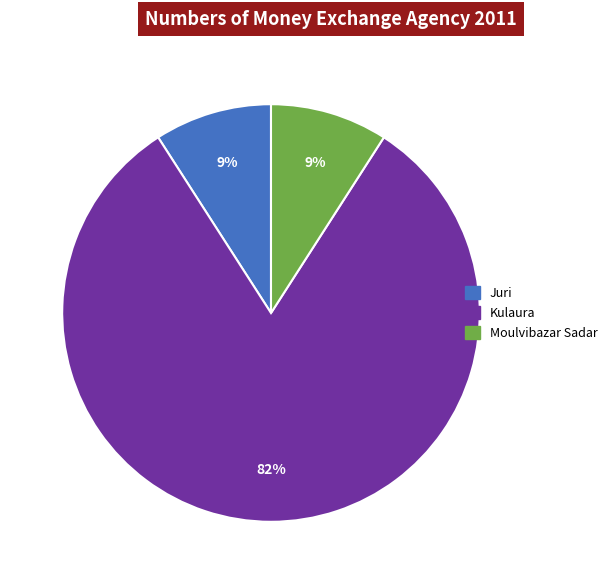

To the nearest percent, what is the combined percentage of Juri and Kulaura?

91%